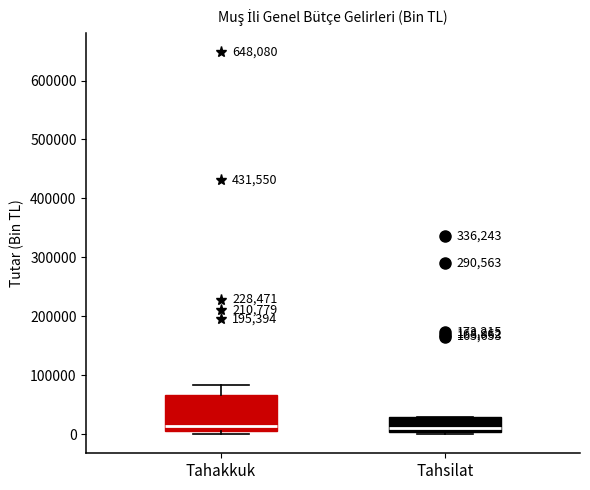

Reading left to right, transcribe this box plot: for each box, give where its median line is, the range the box spans, and where its two whiskers end, as read against the y-axis. The values are not printed on the chart, so give them approximately, as read against the axis.

Tahakkuk: median 10000 (just above the box's lower edge), box 10000 to 70000, whiskers 0 to 80000
Tahsilat: median 10000, box 0 to 30000, whiskers 0 (just below the box's lower edge) to 30000